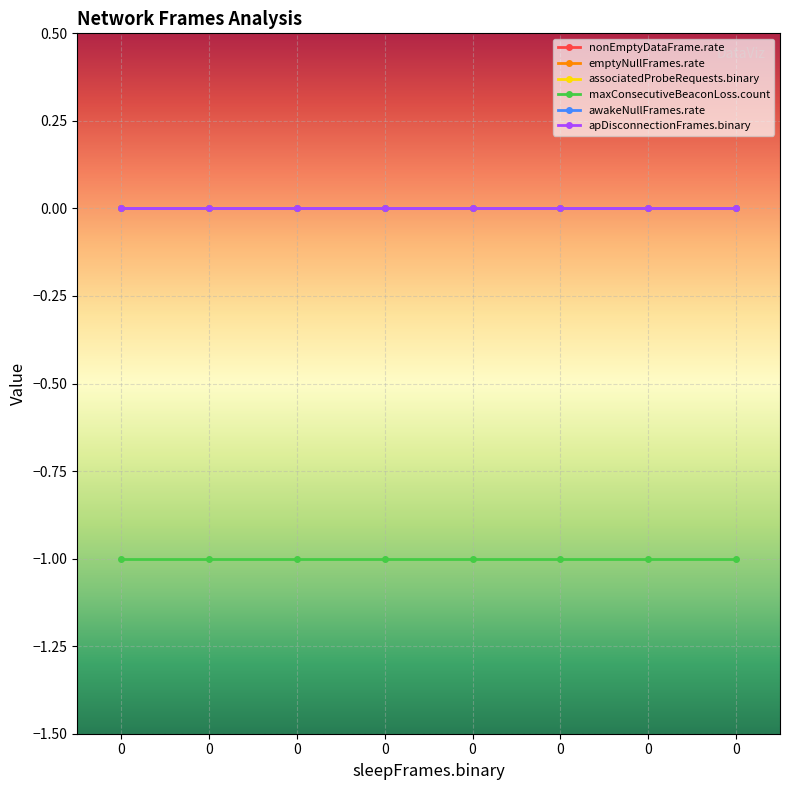

Which series changed the most between 0 and 0?

nonEmptyDataFrame.rate